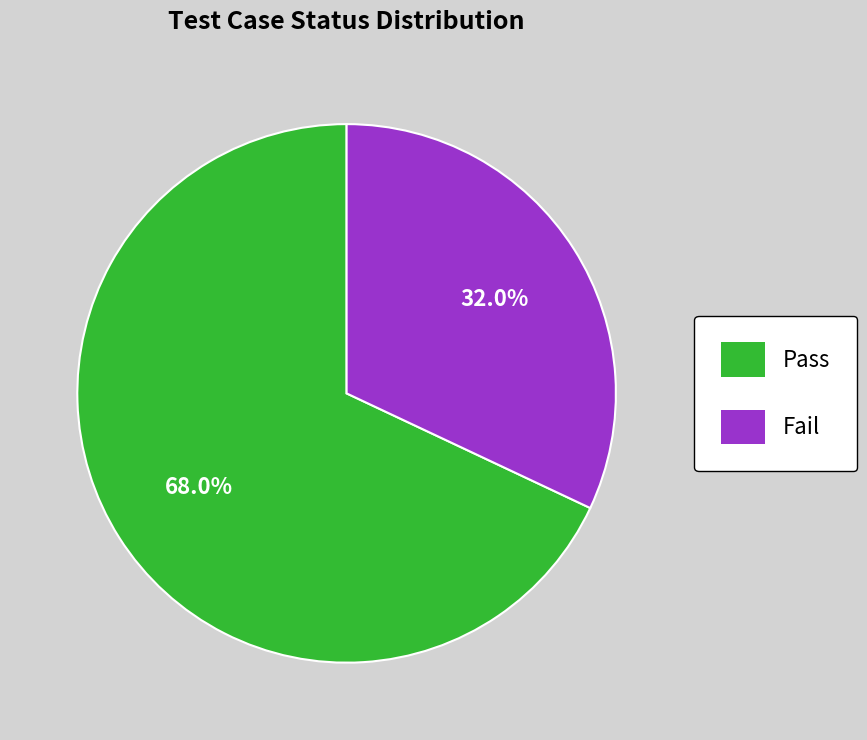

Which category has the smallest portion of the pie?

Fail